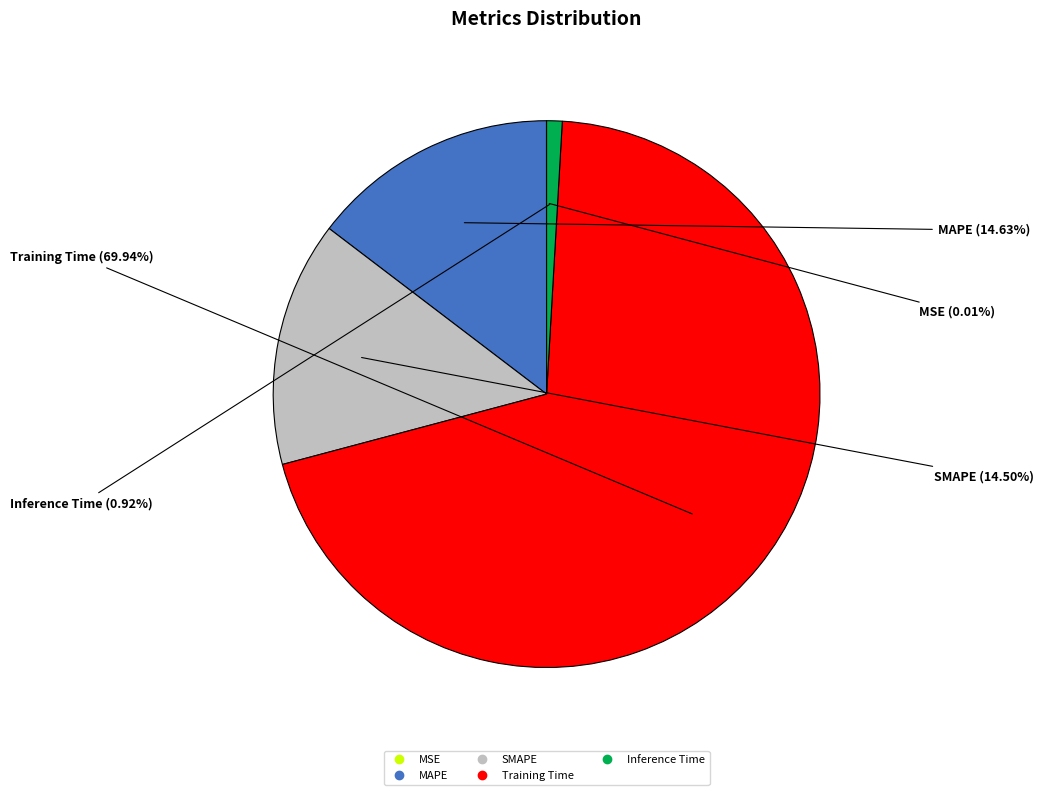

Which has a higher value, Training Time or Inference Time?

Training Time